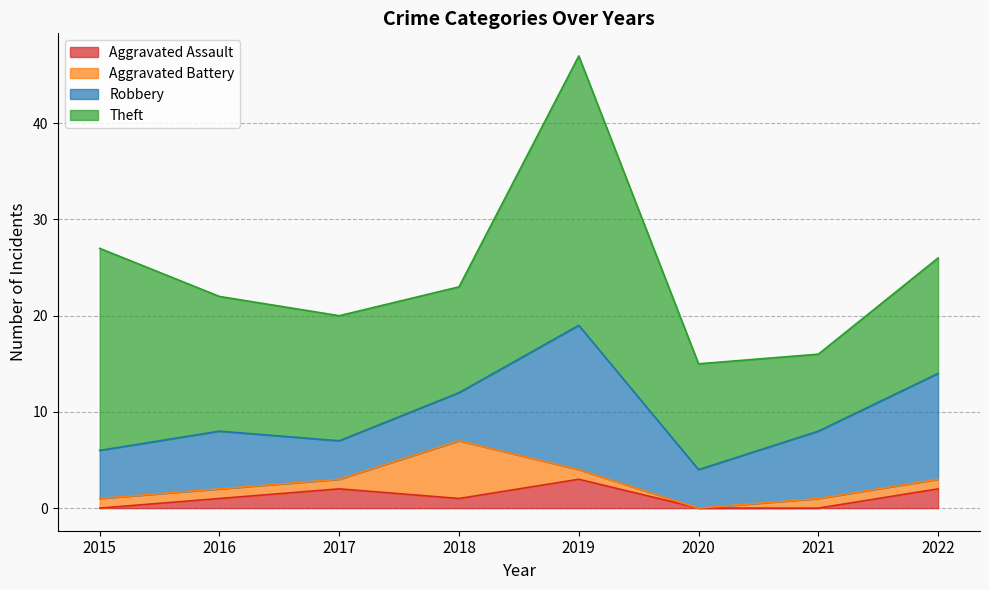

What is the value of the Robbery point at the 1st from the left?

5